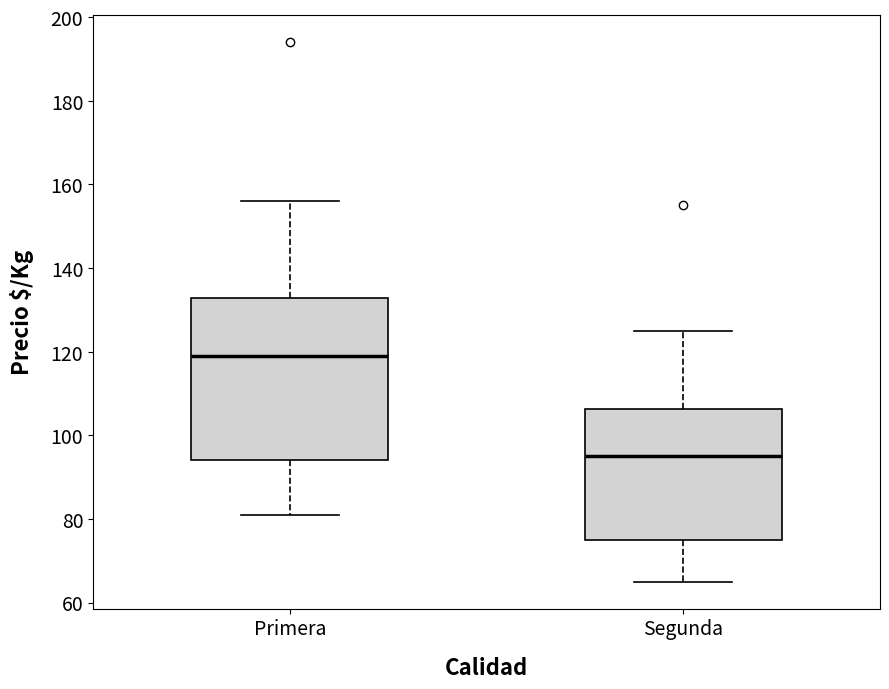

Which box is the tallest, from its lower edge to its upper edge?

Primera